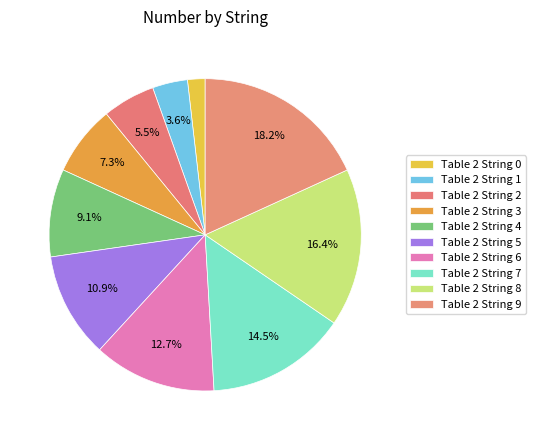

Combined, what portion of the pie is Table 2 String 2 and Table 2 String 7?

20.0%